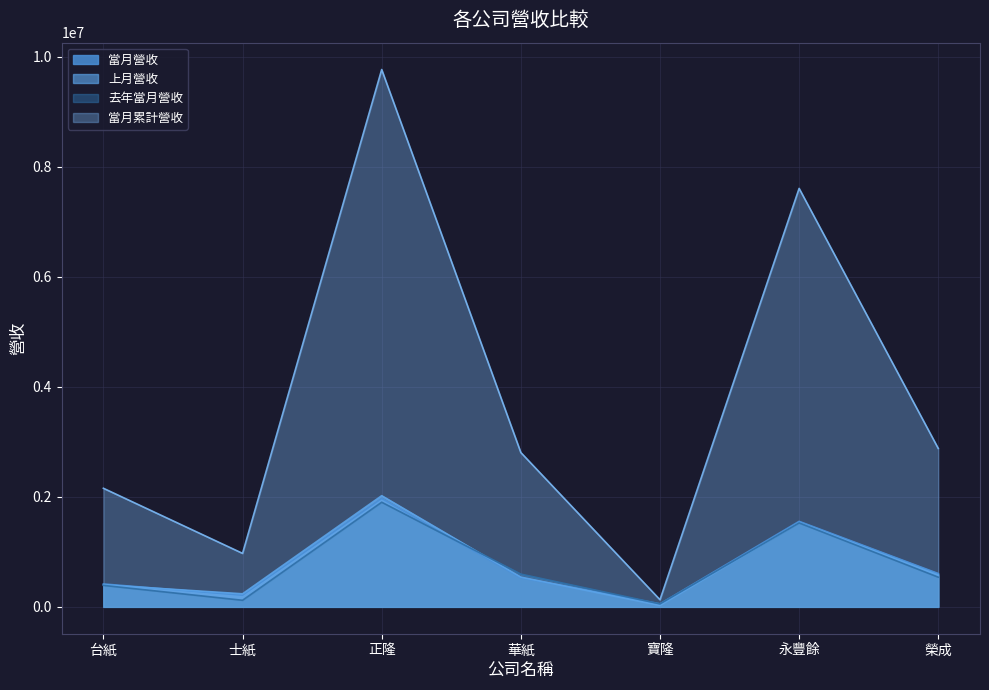

What is the difference between the highest and lowest values at 士紙?

852778